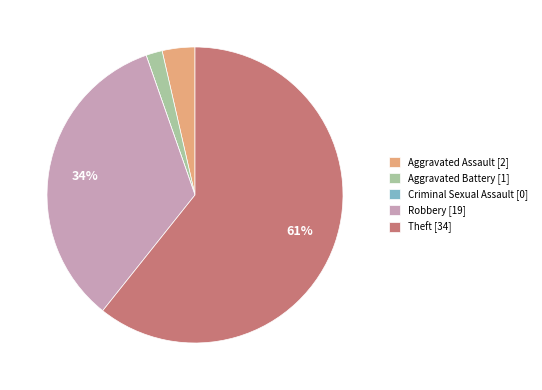

The Aggravated Assault [2] slice represents 4% of the pie. True or false?

True